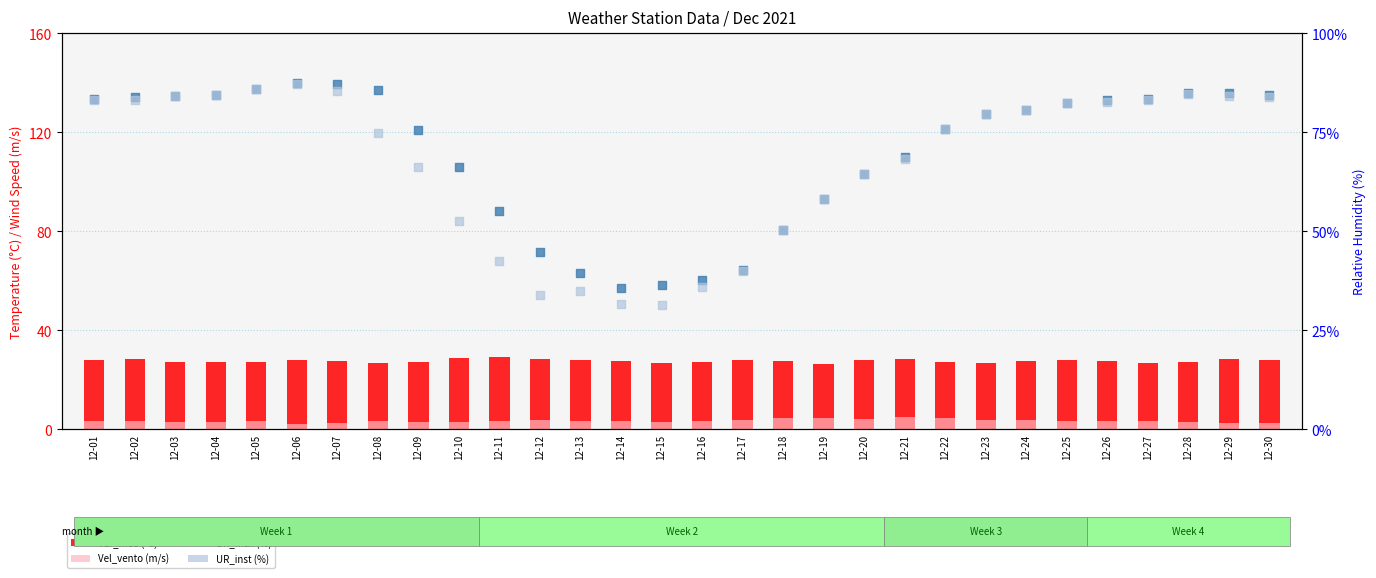

Which series reaches the maximum Y coordinate?

UR_max (%)